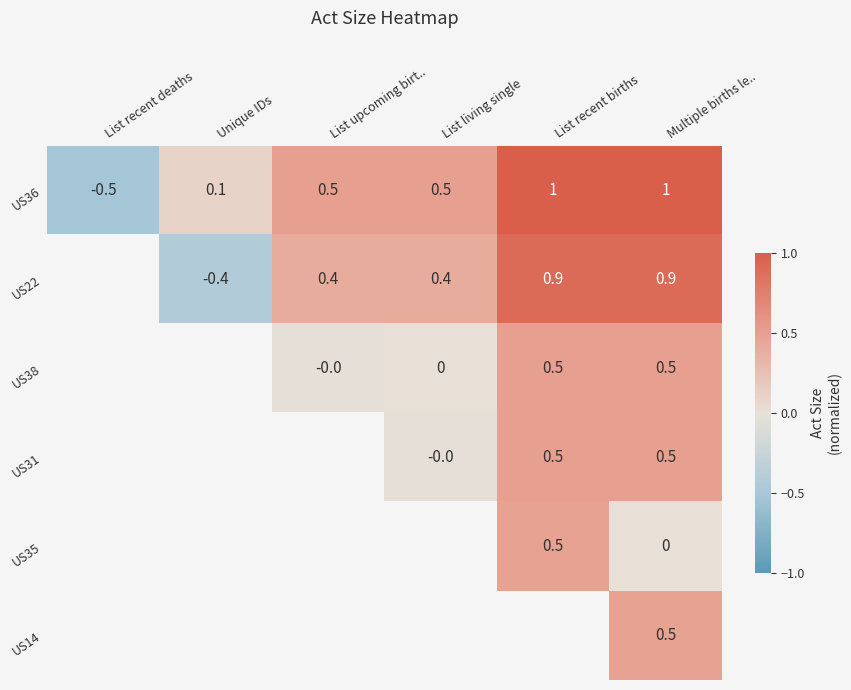

At which label is US36 closest to 0?

Unique IDs